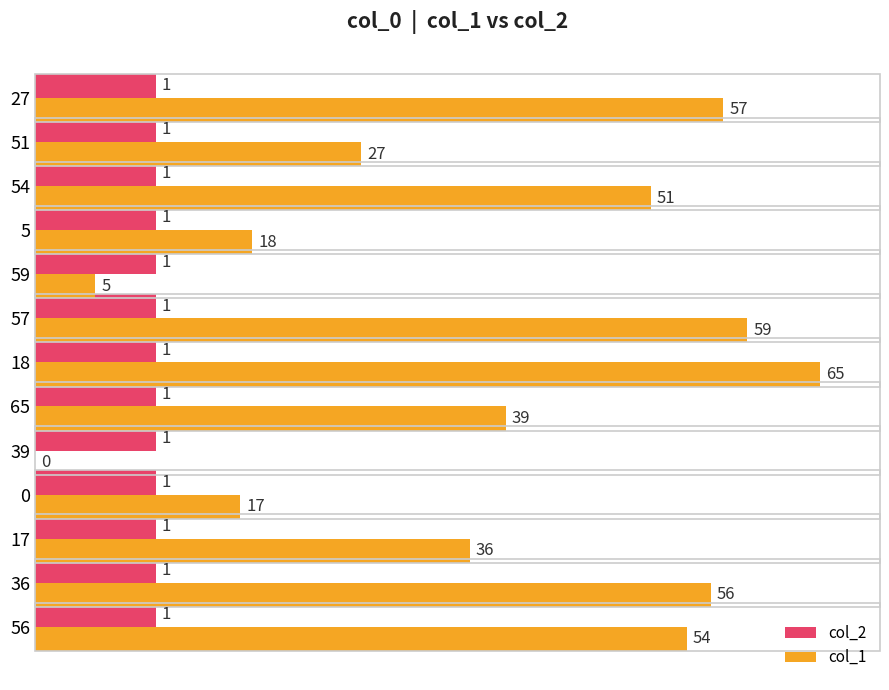

At which label is col_1 closest to 32?

17